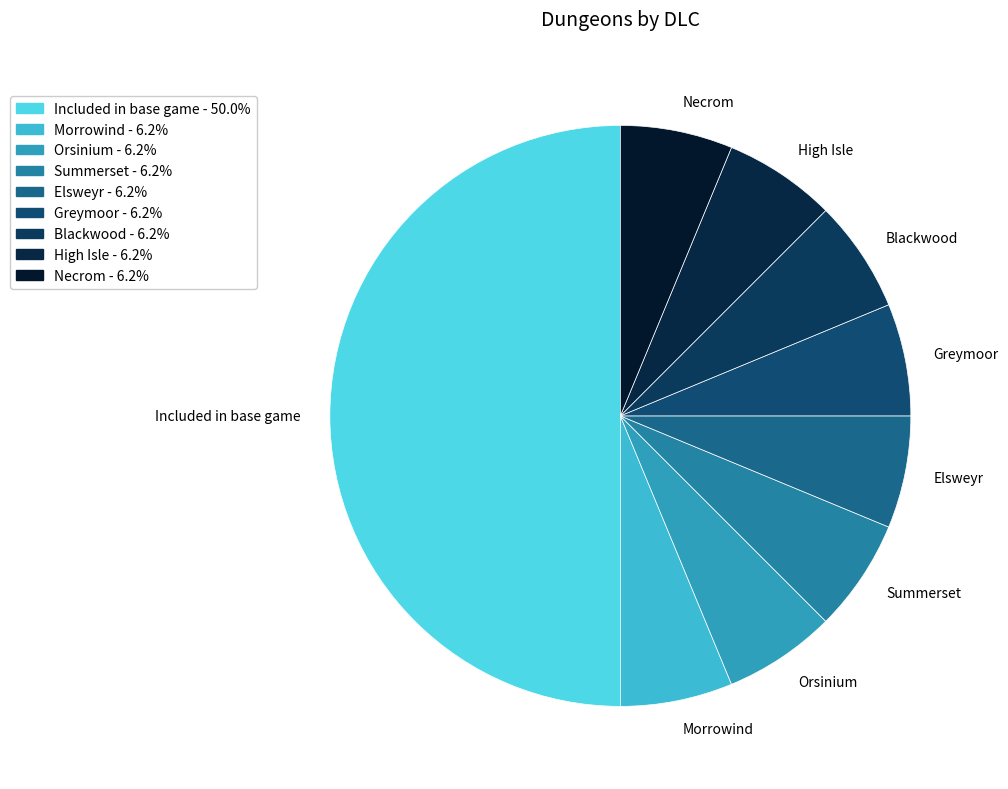

Does Morrowind represent more than half of the total?

No